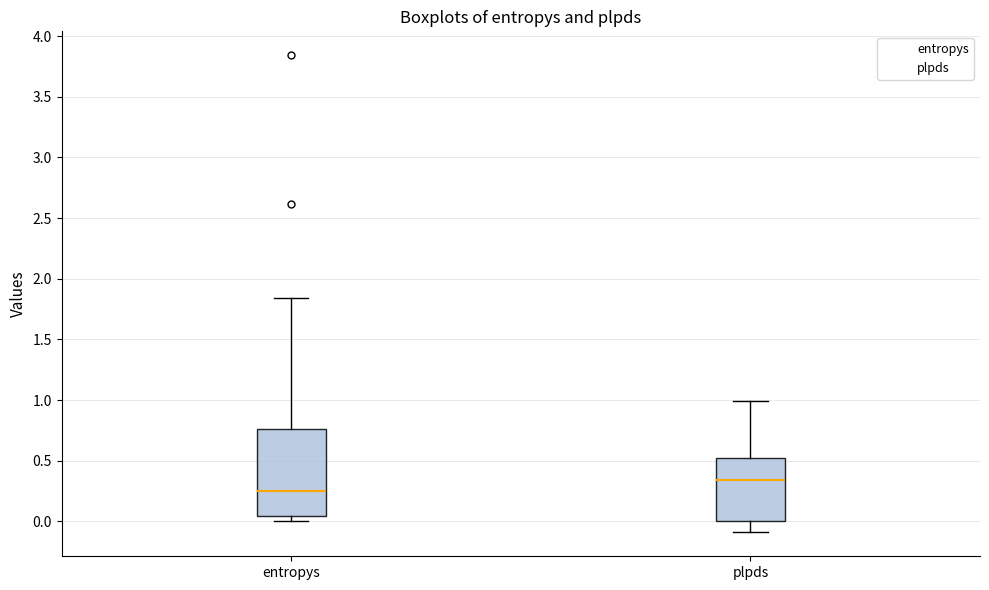

Which box is the tallest, from its lower edge to its upper edge?

entropys